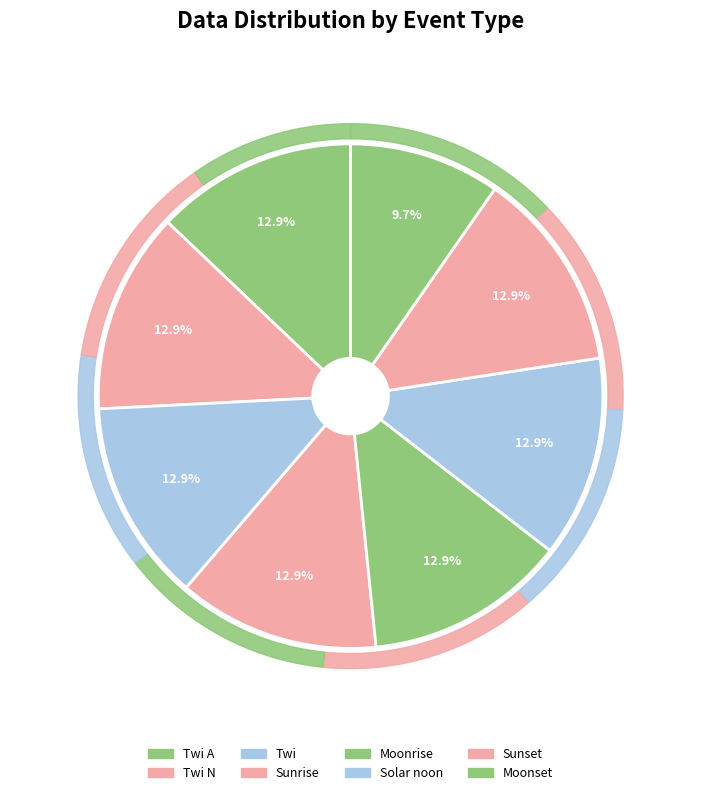

Combined, do Sunset and Moonrise account for over 50%?

No